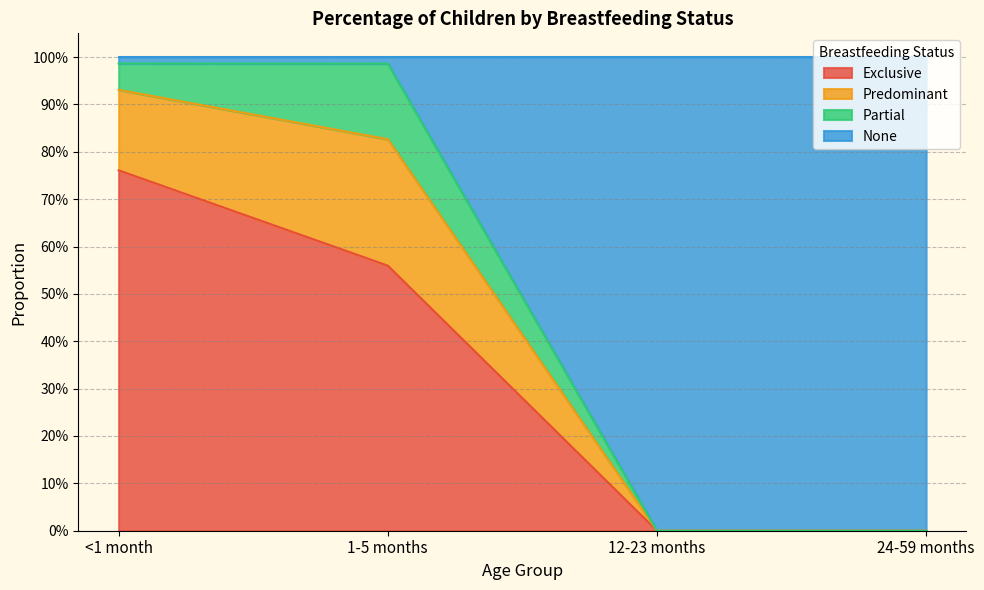

What is the average value of the None series?

0.5